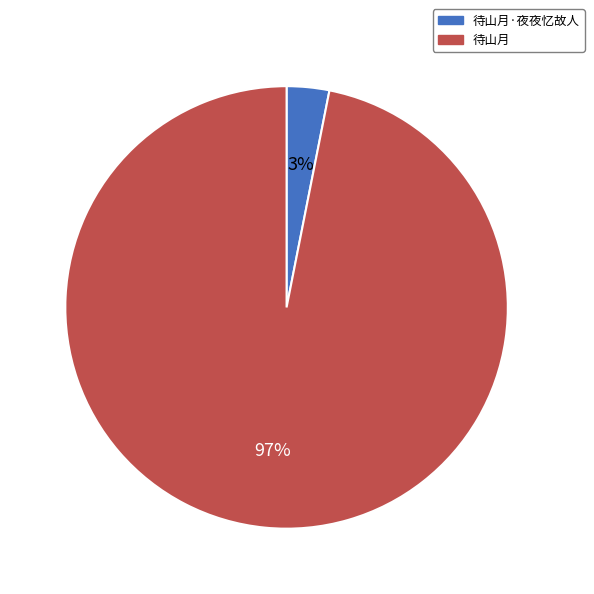

What is the smallest slice in the pie chart?

待山月·夜夜忆故人